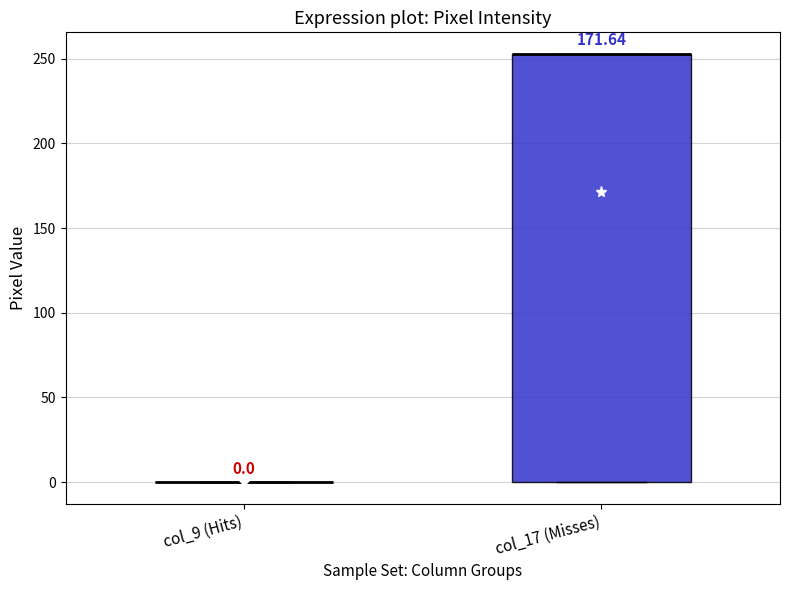

Comparing the boxes themselves (not the whiskers), which one is the tallest?

col_17 (Misses)